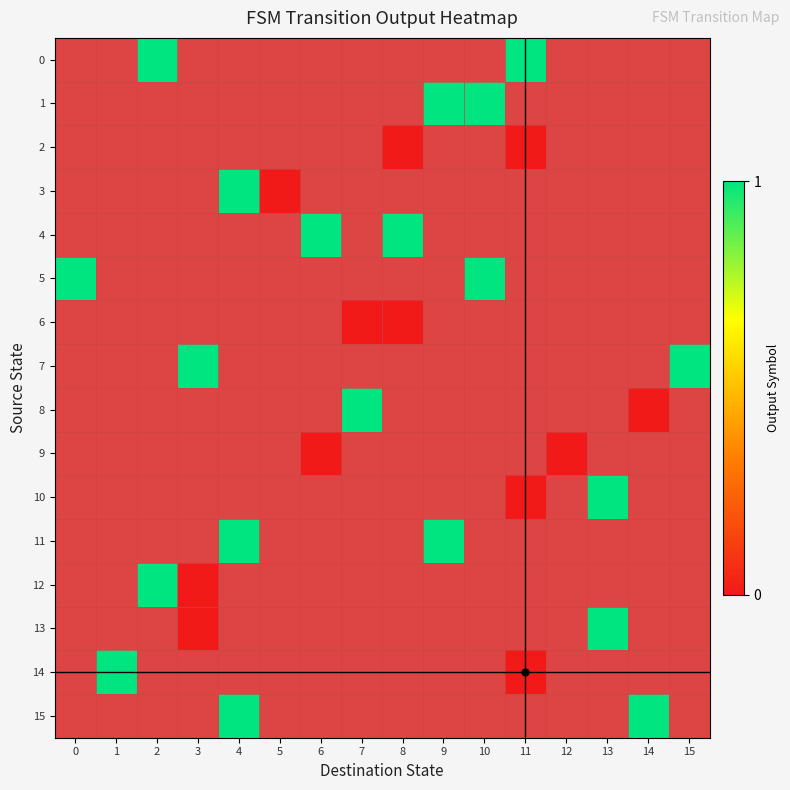

Which series has the widest spread of values?

5